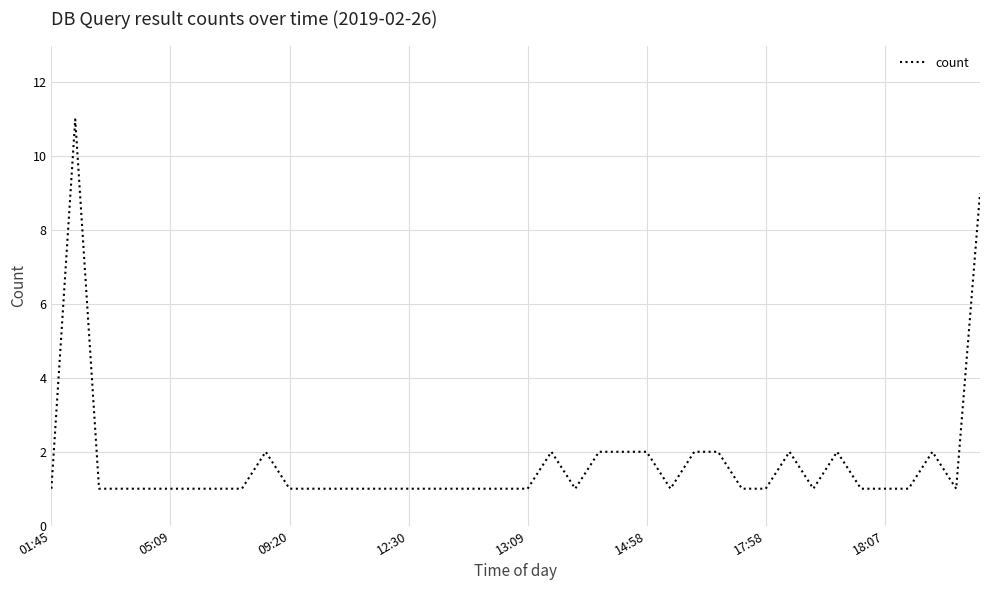

What is the greatest value displayed?

11